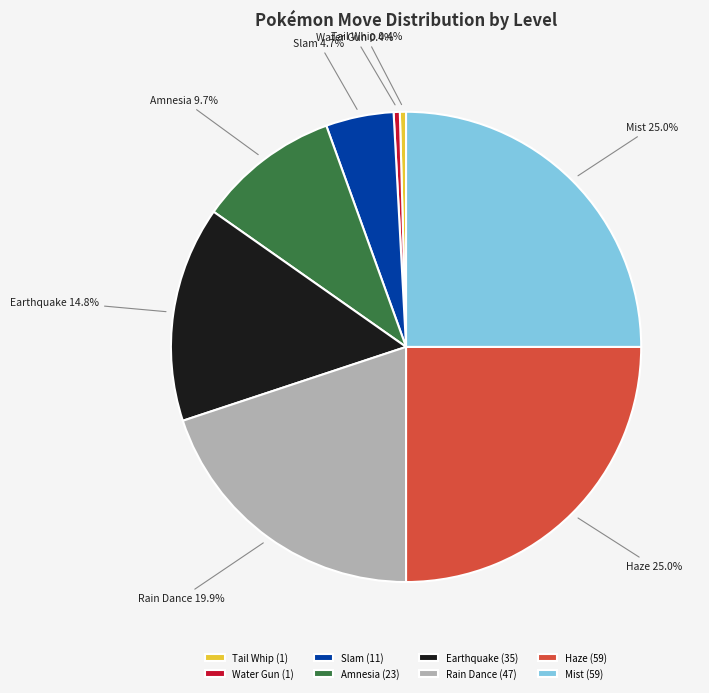

Between Haze and Slam, which is larger?

Haze